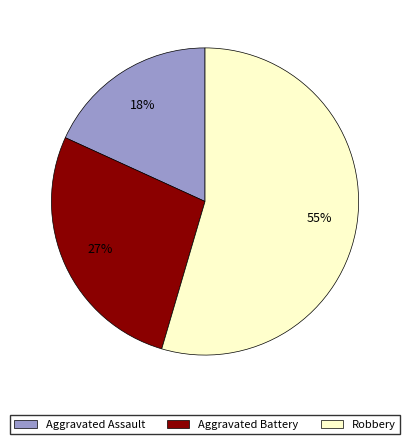

Does any single category account for the majority?

Yes